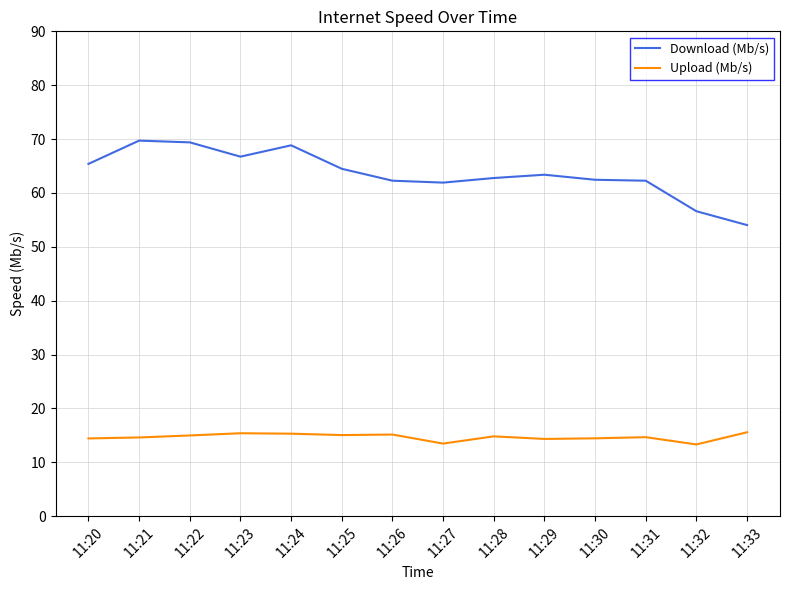

What is the total value across all series at 11:28?

77.6